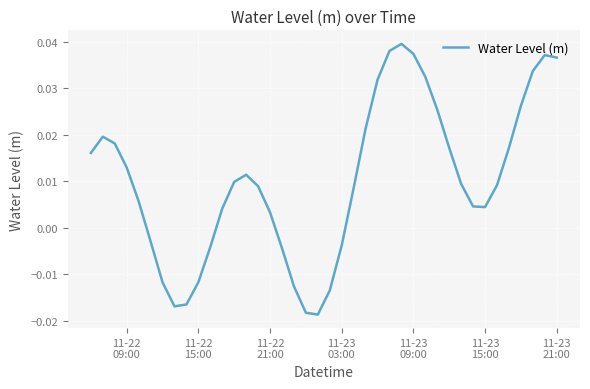

How many lines are shown in the chart?

1